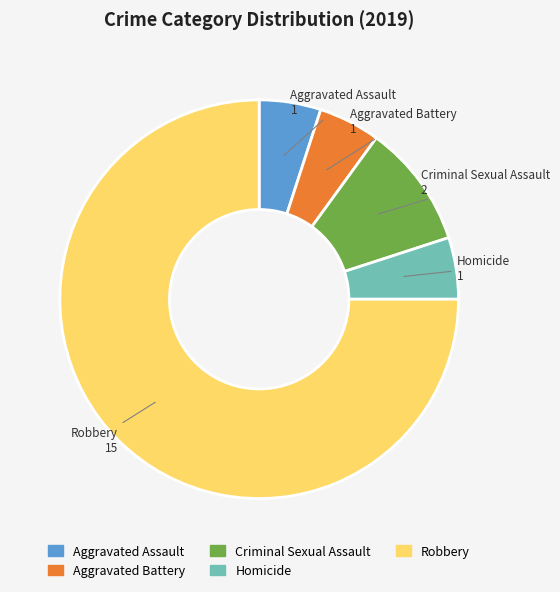

The Aggravated Assault slice represents 1% of the pie. True or false?

False